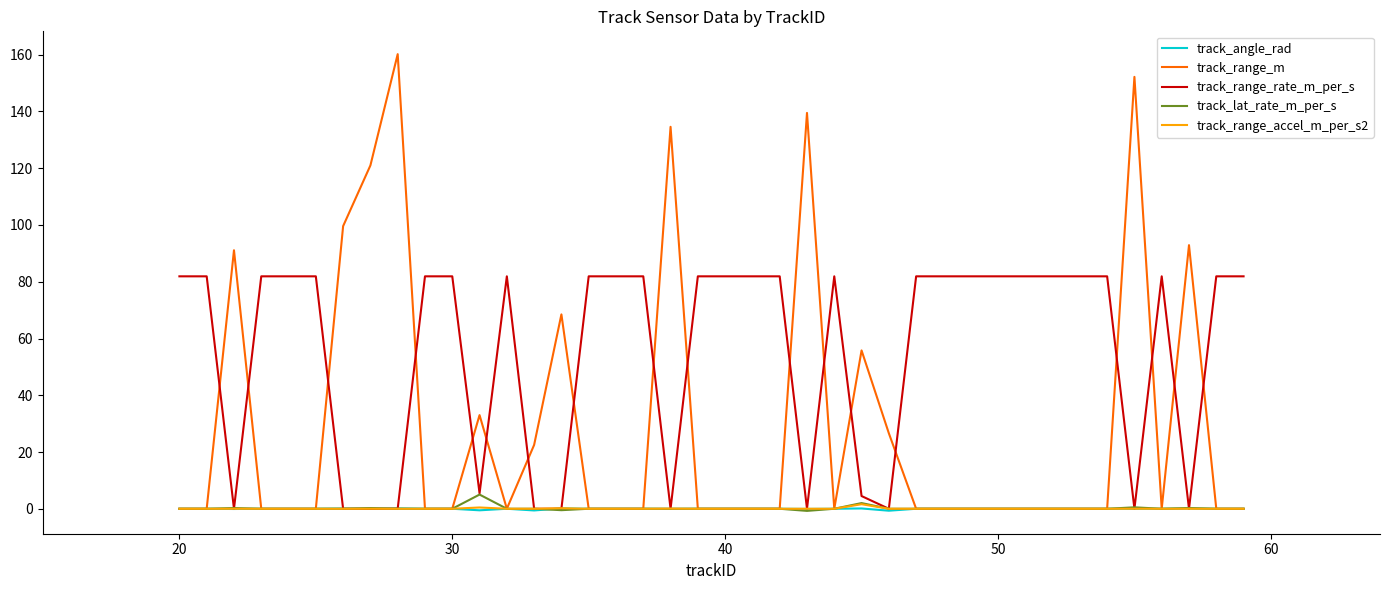

List the series in order of their peak value, lowest first.

track_angle_rad, track_range_accel_m_per_s2, track_lat_rate_m_per_s, track_range_rate_m_per_s, track_range_m